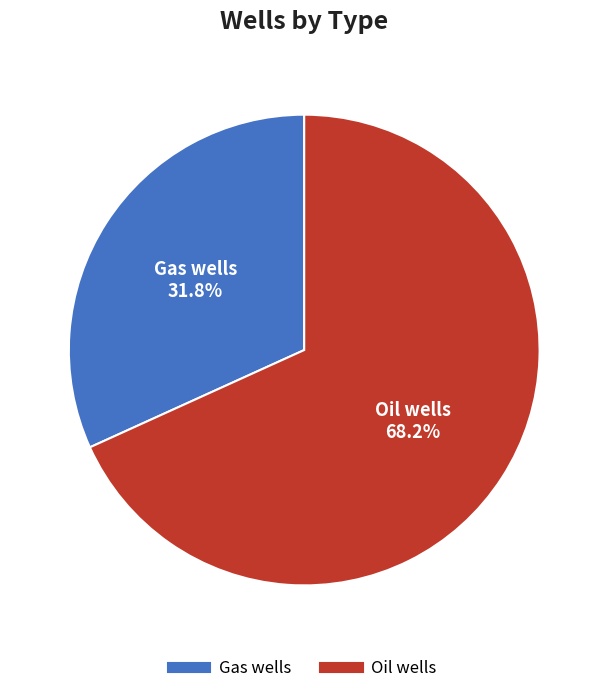

Is Oil wells the majority of the pie?

Yes